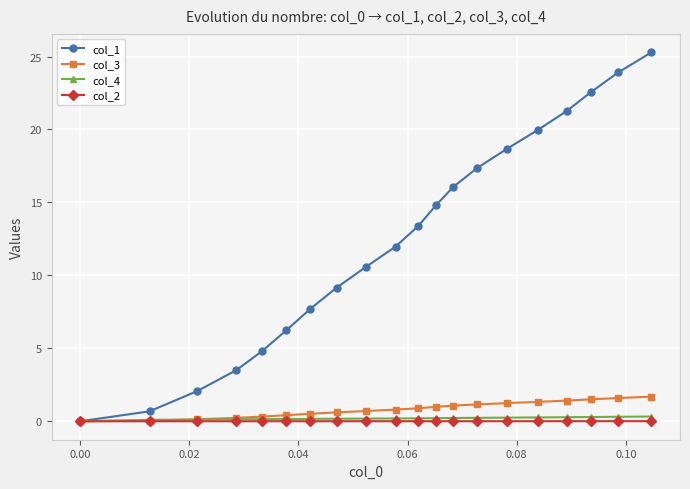

Count the number of categories in the chart.

20